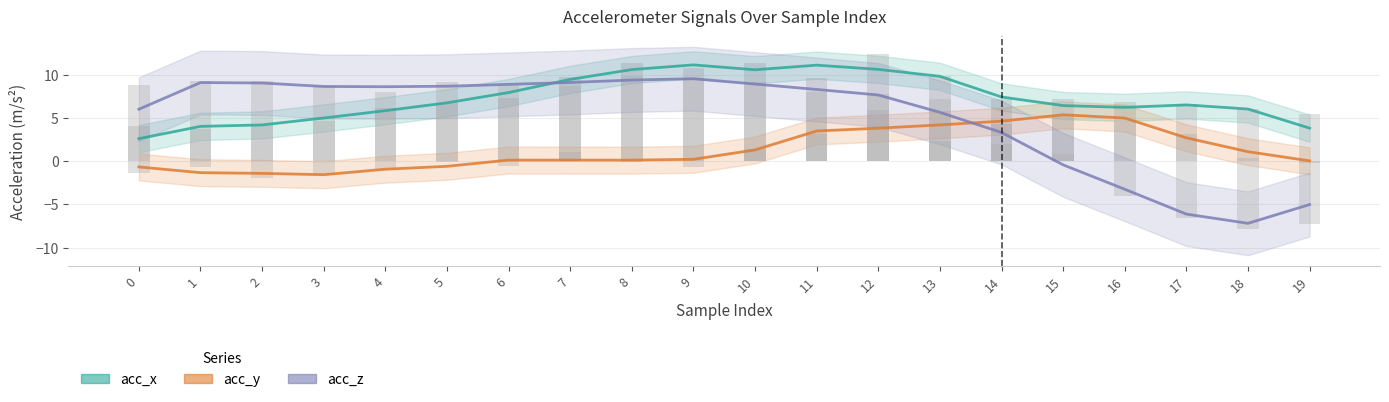

Read the acc_z value at 10.

9.0